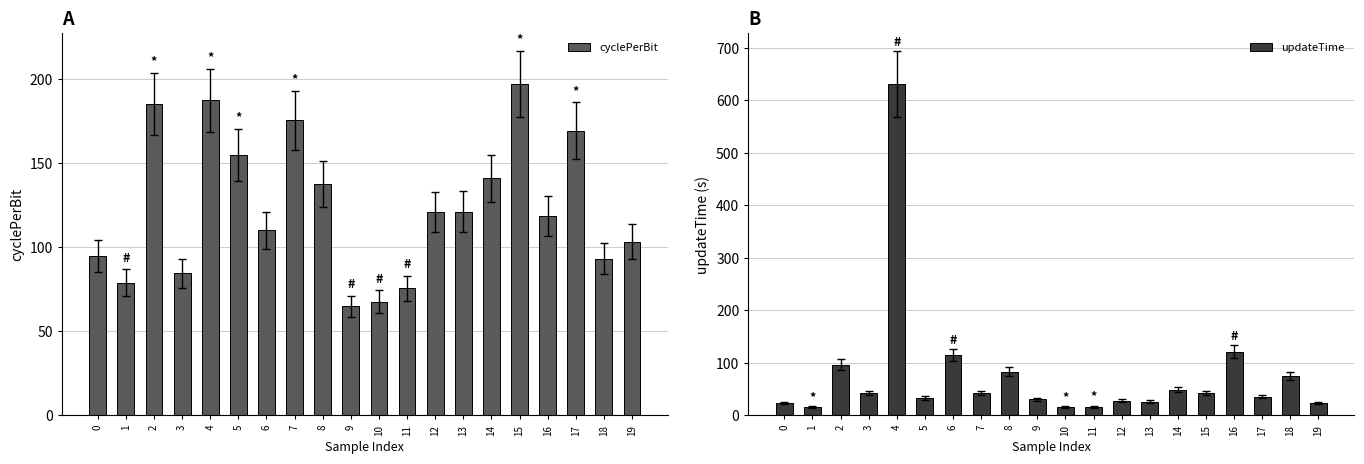

What are all the series names shown in the legend?

cyclePerBit, updateTime